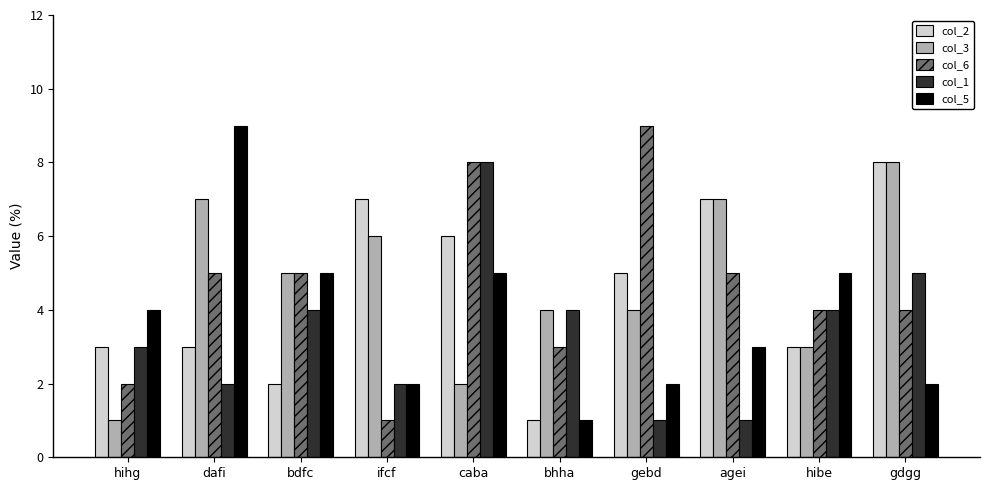

Reading left to right, what are all the values shown in this chart?

col_2: 3	3	2	7	6	1	5	7	3	8
col_3: 1	7	5	6	2	4	4	7	3	8
col_6: 2	5	5	1	8	3	9	5	4	4
col_1: 3	2	4	2	8	4	1	1	4	5
col_5: 4	9	5	2	5	1	2	3	5	2